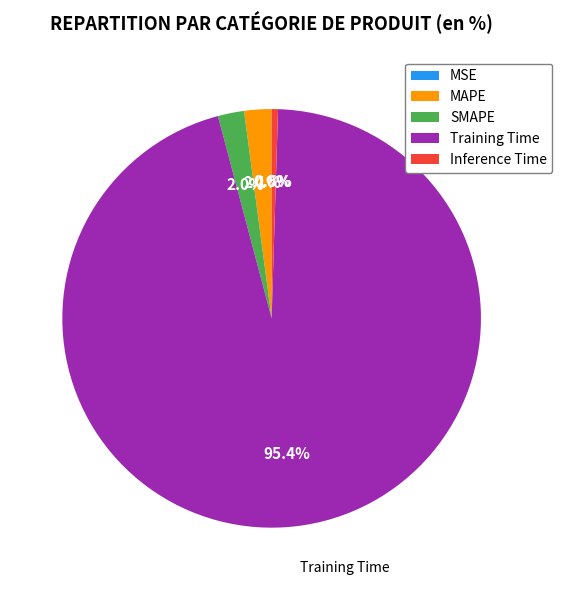

What percentage is the Training Time slice, to the nearest percent?

95%